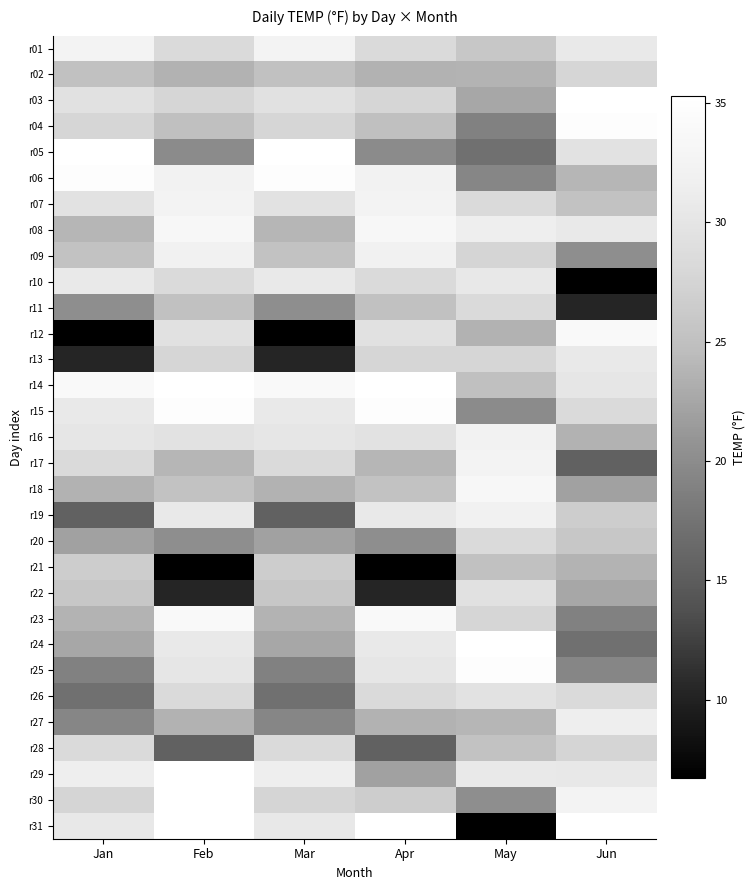

The r09 series shows 7.1 at Mar. True or false?

False